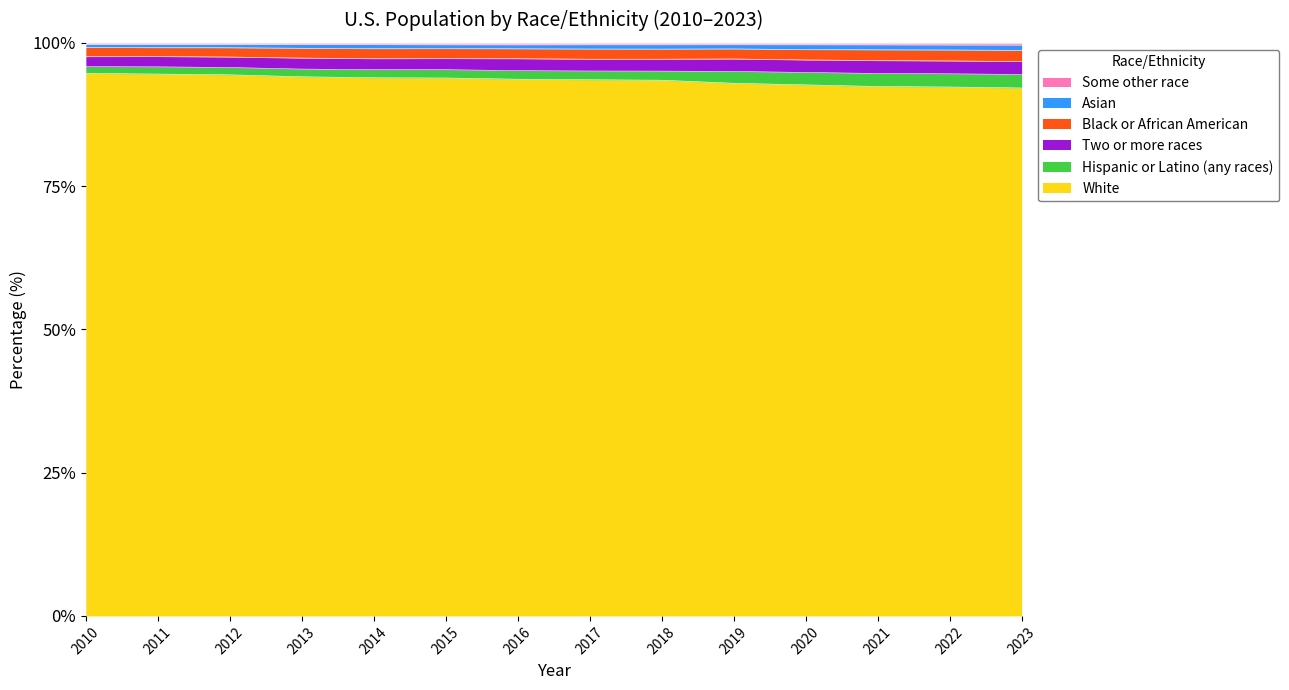

What is the minimum value for White?

92.1